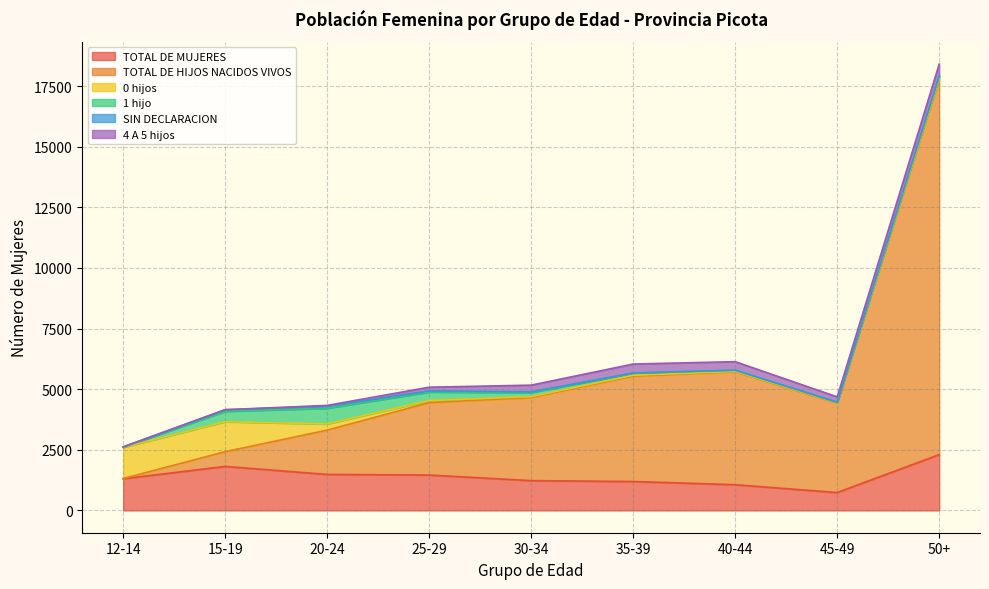

Reading left to right, transcribe all the data shown in this chart.

TOTAL DE MUJERES: 12-14=1305	15-19=1815	20-24=1484	25-29=1460	30-34=1228	35-39=1192	40-44=1060	45-49=737	50+=2301
TOTAL DE HIJOS NACIDOS VIVOS: 12-14=10	15-19=607	20-24=1828	25-29=2986	30-34=3429	35-39=4350	40-44=4656	45-49=3685	50+=15483
0 hijos: 12-14=1283	15-19=1235	20-24=254	25-29=85	30-34=36	35-39=32	40-44=18	45-49=14	50+=43
1 hijo: 12-14=10	15-19=429	20-24=647	25-29=351	30-34=169	35-39=82	40-44=43	45-49=22	50+=72
SIN DECLARACION: 12-14=12	15-19=67	20-24=87	25-29=51	30-34=28	35-39=16	40-44=10	45-49=6	50+=35
4 A 5 hijos: 12-14=0	15-19=2	20-24=32	25-29=150	30-34=277	35-39=366	40-44=349	45-49=219	50+=477